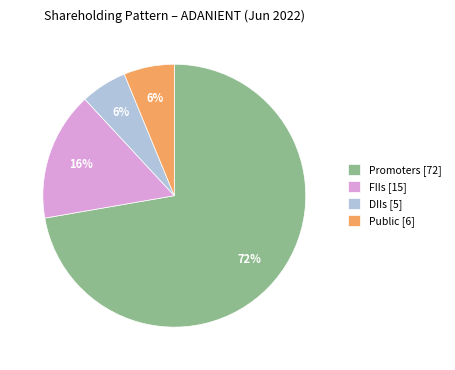

To the nearest percent, what is the combined percentage of Promoters [72] and Public [6]?

78%